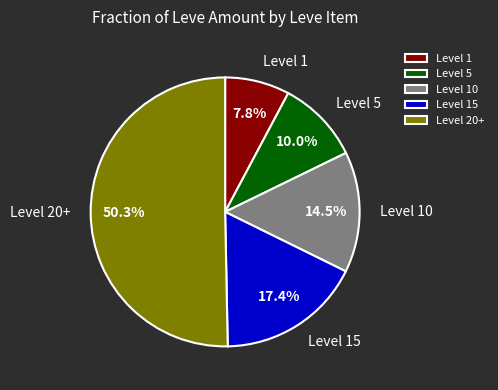

Combined, what portion of the pie is Level 10 and Level 15?

31.9%